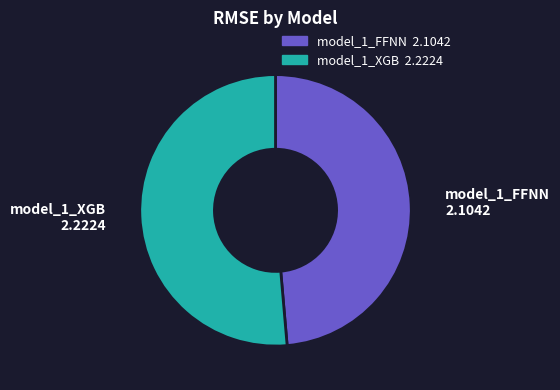

Do model_1_FFNN and model_1_XGB together represent more than half of the pie?

Yes